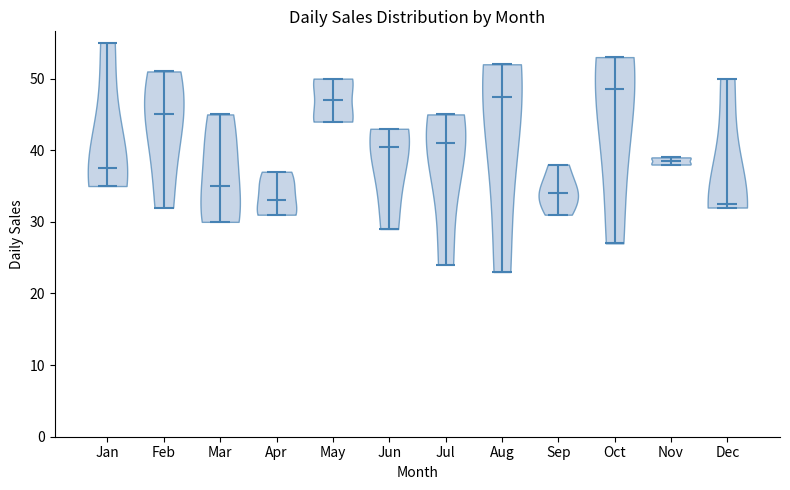

Reading left to right, read every violin against the y-axis: where its median line is, and the lowest and highest points it reaches. The values are not printed on the chart, so give them approximately, as read against the axis.

Jan: median line 38, lowest point 35, highest point 55
Feb: median line 45, lowest point 32, highest point 51
Mar: median line 35, lowest point 30, highest point 45
Apr: median line 33, lowest point 31, highest point 37
May: median line 47, lowest point 44, highest point 50
Jun: median line 41, lowest point 29, highest point 43
Jul: median line 41, lowest point 24, highest point 45
Aug: median line 48, lowest point 23, highest point 52
Sep: median line 34, lowest point 31, highest point 38
Oct: median line 49, lowest point 27, highest point 53
Nov: median line 39, lowest point 38, highest point 39
Dec: median line 33, lowest point 32, highest point 50